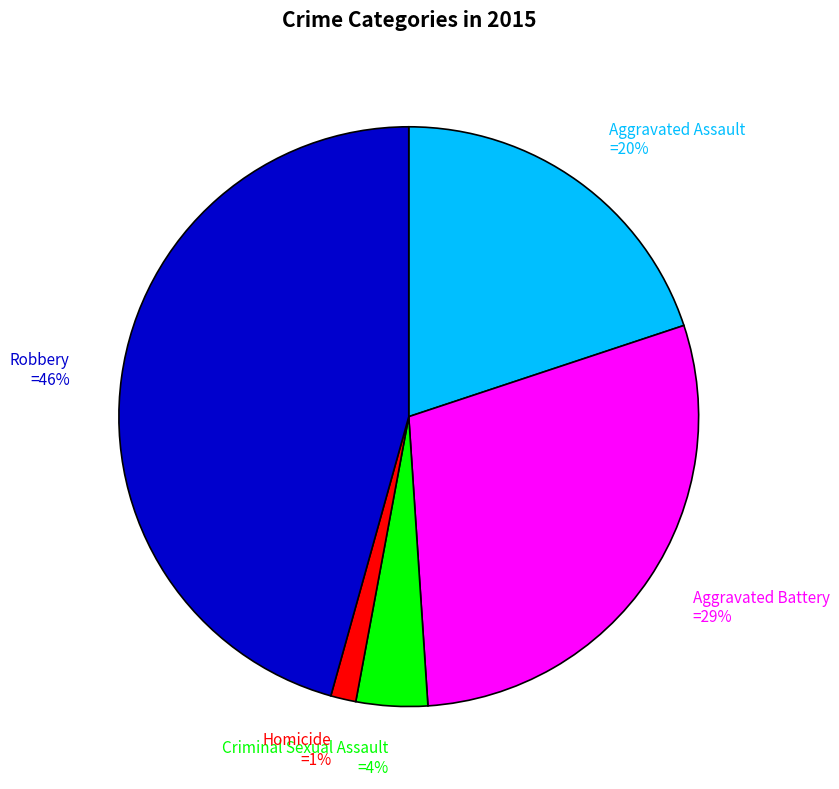

Which category has the biggest portion of the pie?

Robbery